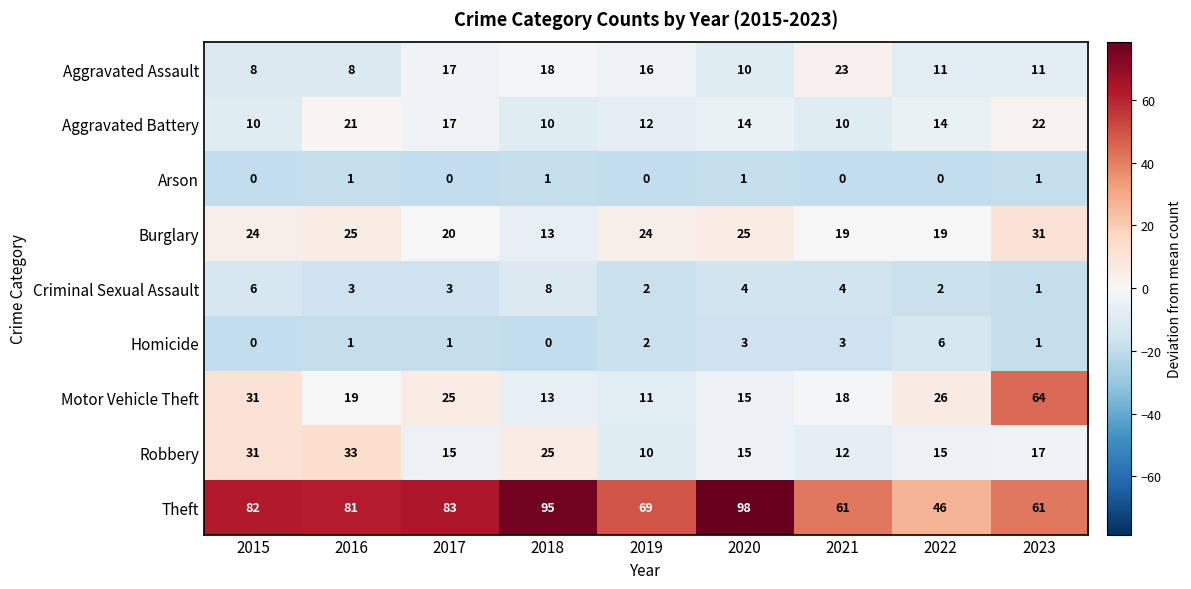

True or false: Homicide has a value of 1 at 2017.

True